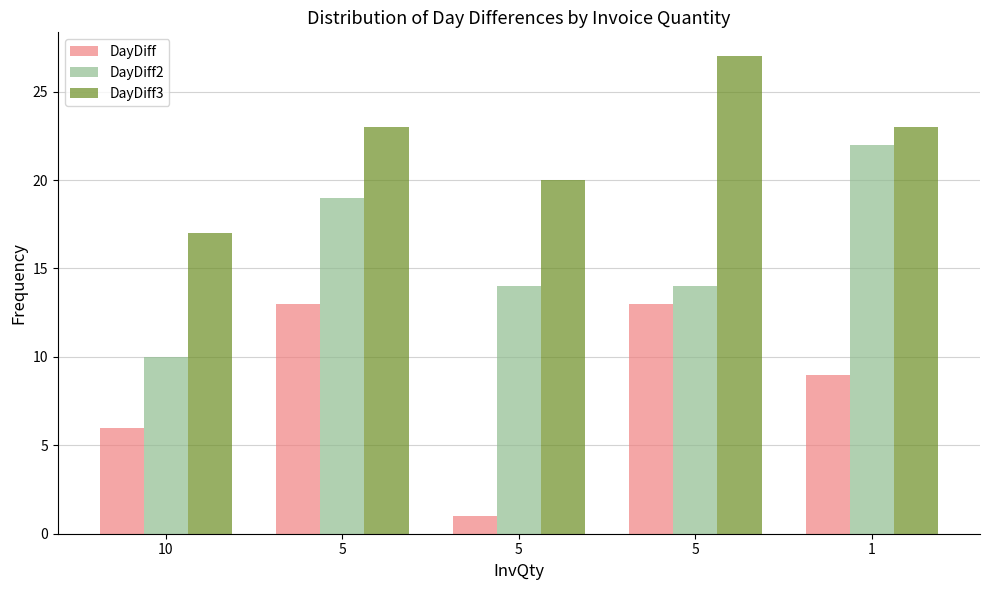

How many series are shown in this chart?

3